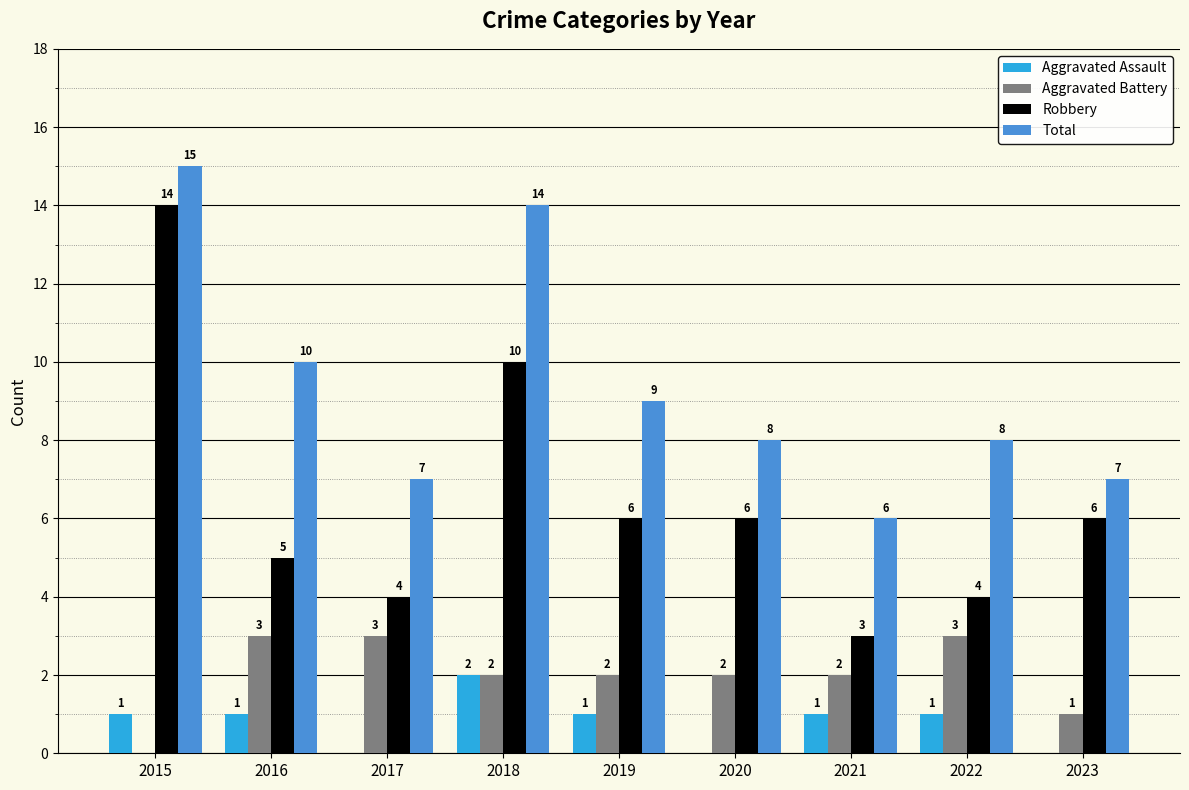

Does the chart contain stacked bars?

No